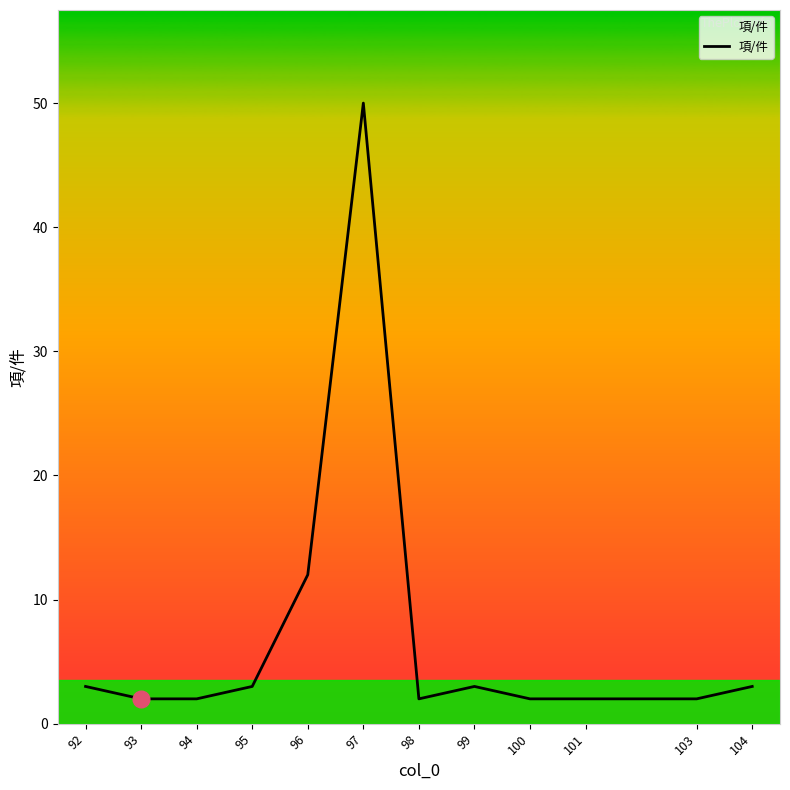

True or false: the data has more than 1 interior local peaks.

True